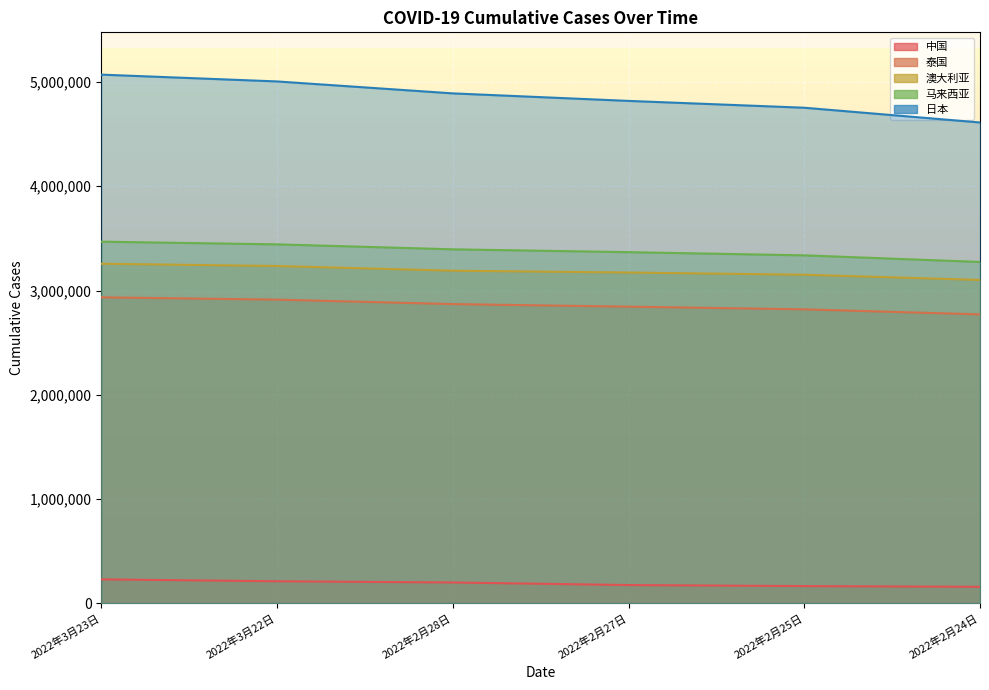

What is the average value of the 泰国 series?

2858580